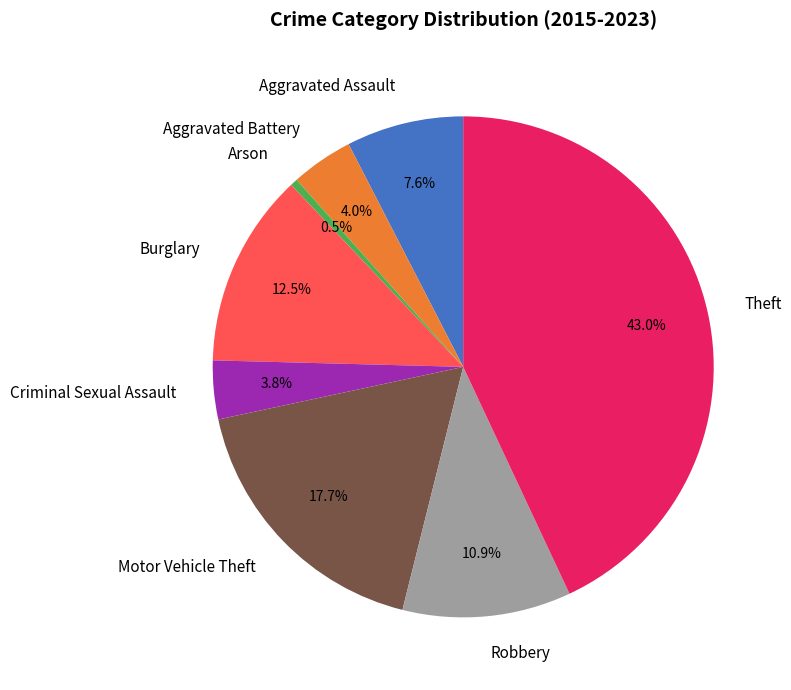

Does Aggravated Assault represent more than half of the total?

No